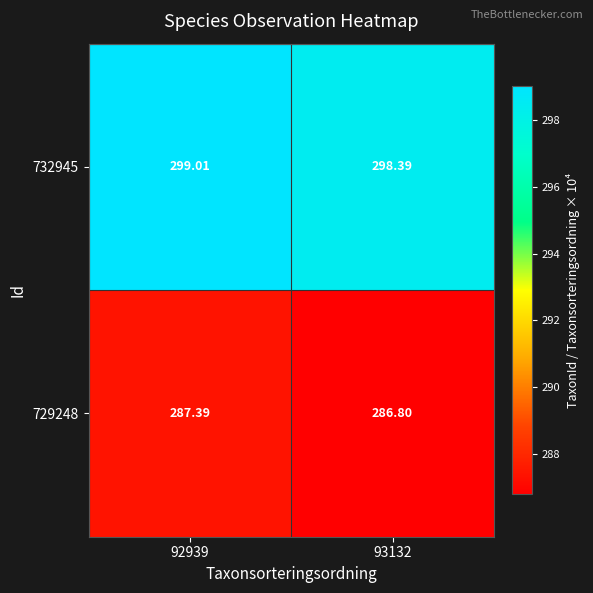

Is the value of 729248 at 93132 greater than the value of 732945 at 92939?

No